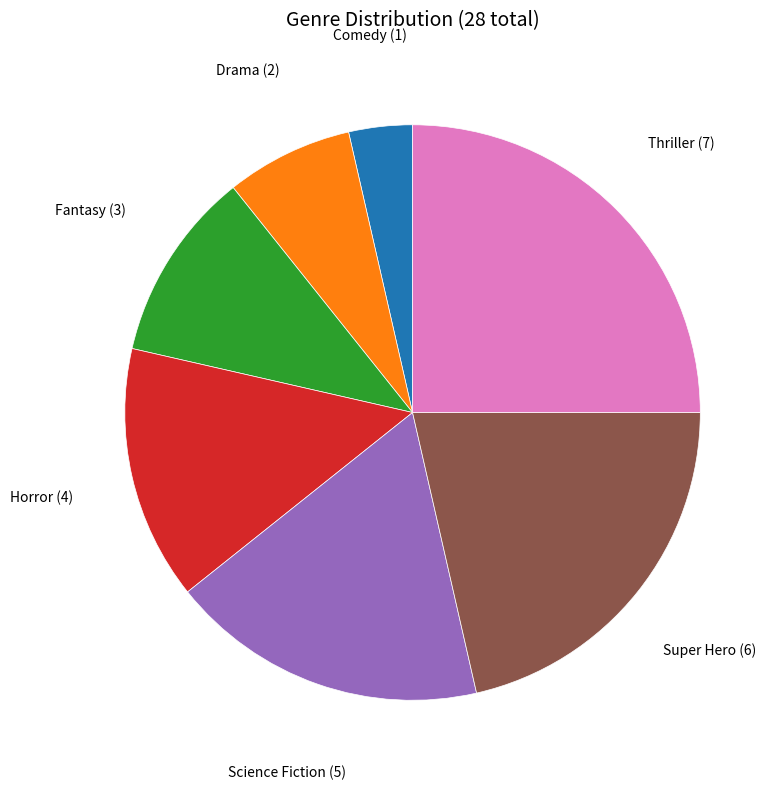

Is there a majority slice in this chart?

No